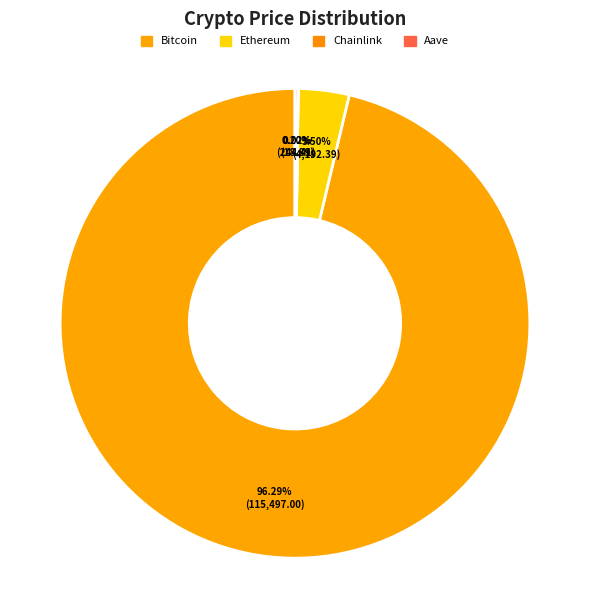

Which category has the smallest portion of the pie?

Chainlink